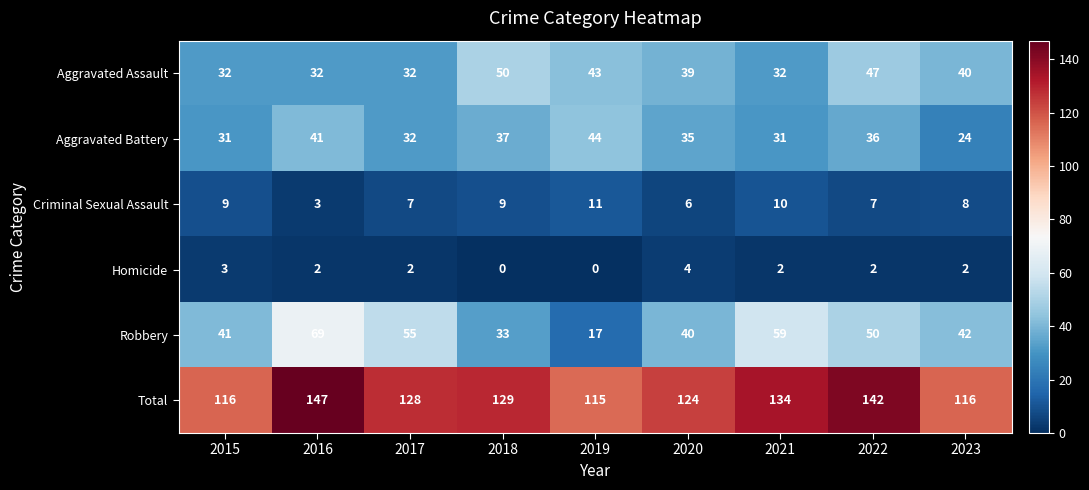

Which series has the largest range (max minus min)?

Robbery